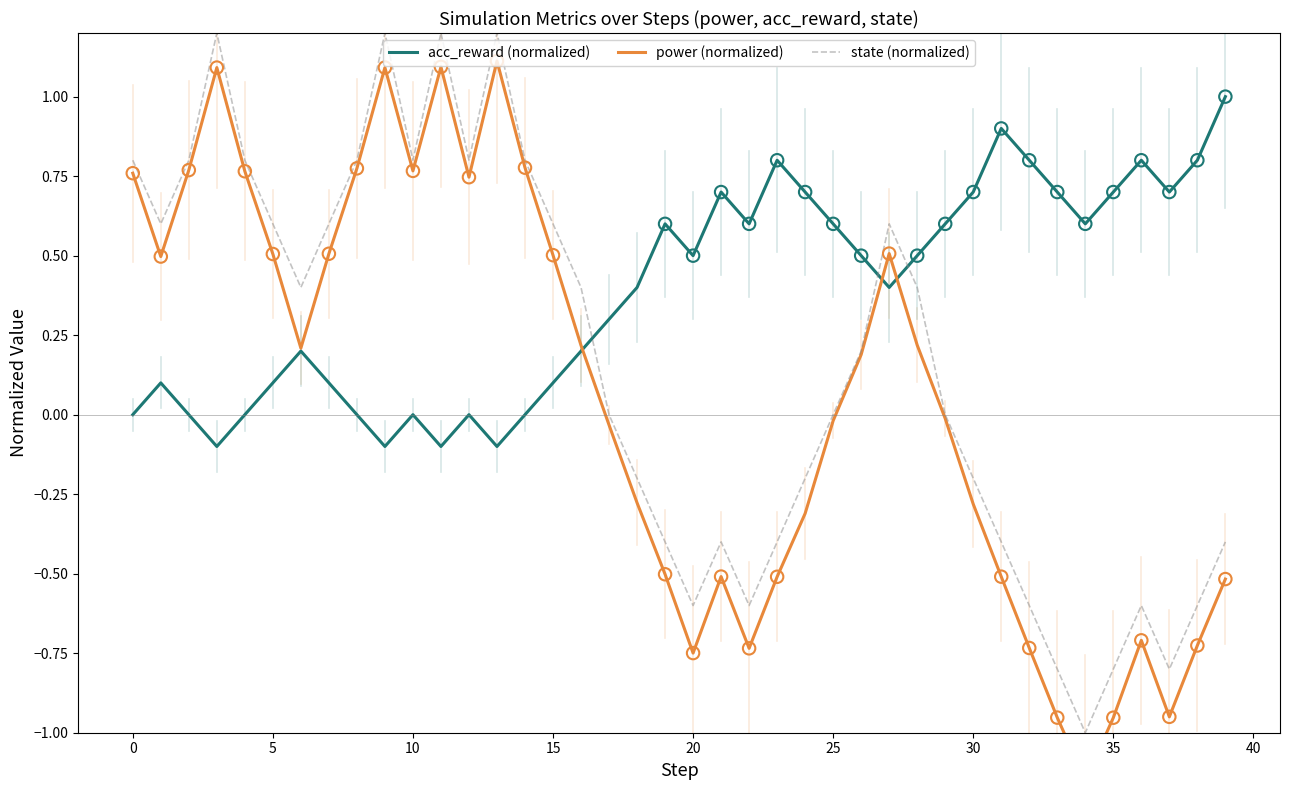

What are all the series names shown in the legend?

acc_reward (normalized), power (normalized), state (normalized)